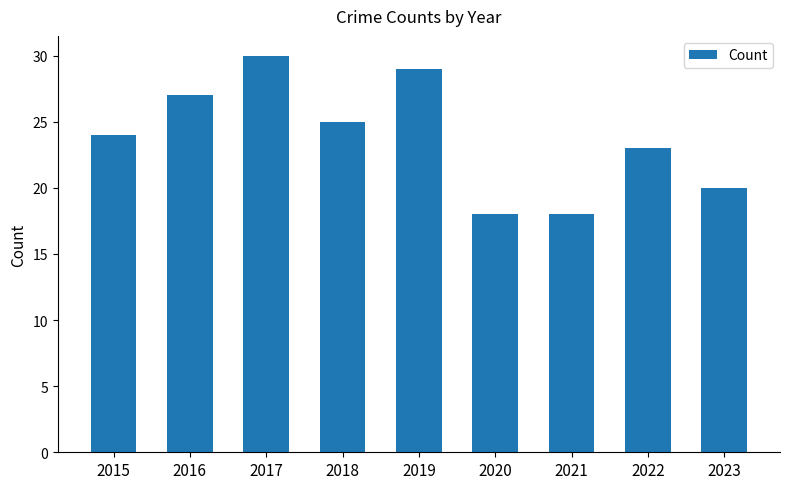

Reading left to right, transcribe all the data shown in this chart.

2015=24	2016=27	2017=30	2018=25	2019=29	2020=18	2021=18	2022=23	2023=20